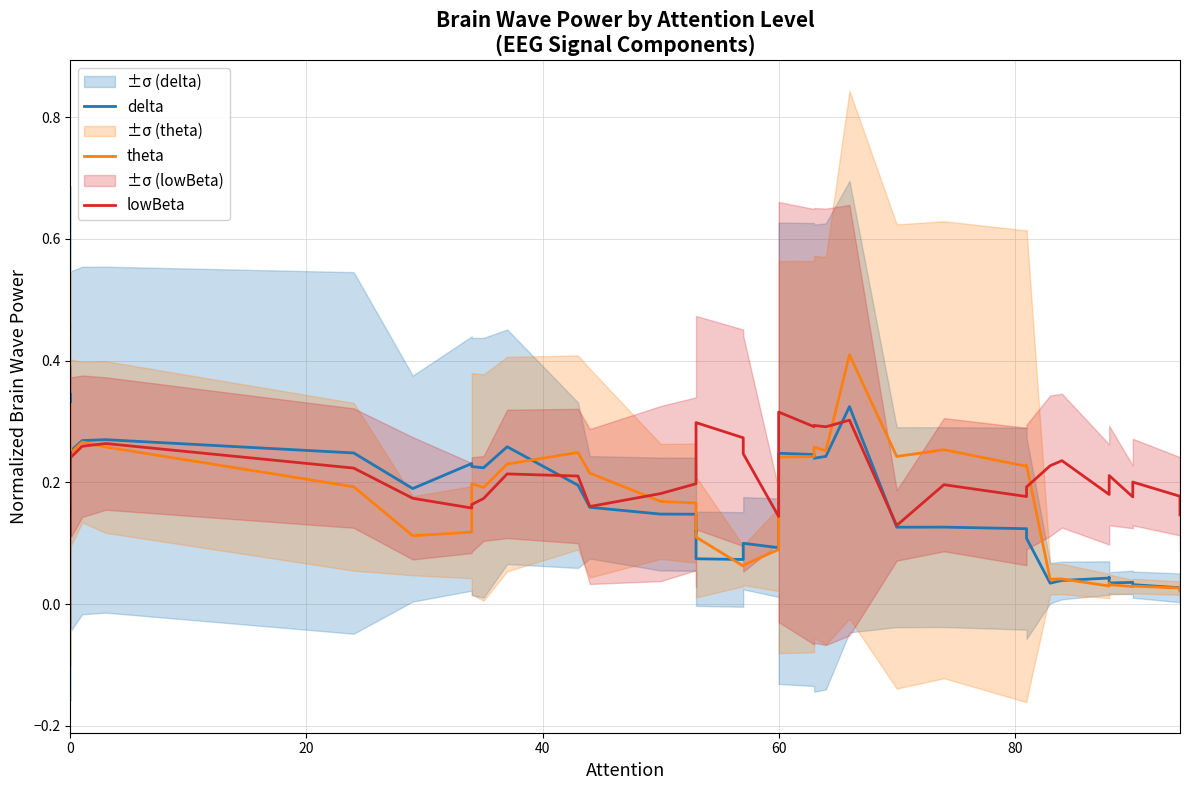

Rank the series by their average value, from highest to lowest.

lowBeta, theta, delta